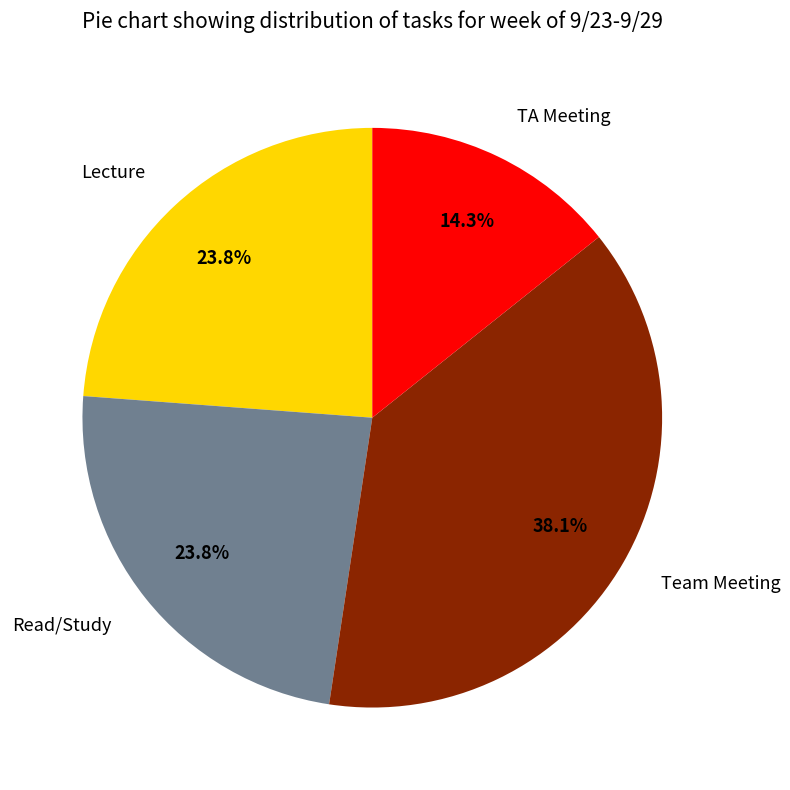

What is the smallest slice in the pie chart?

TA Meeting